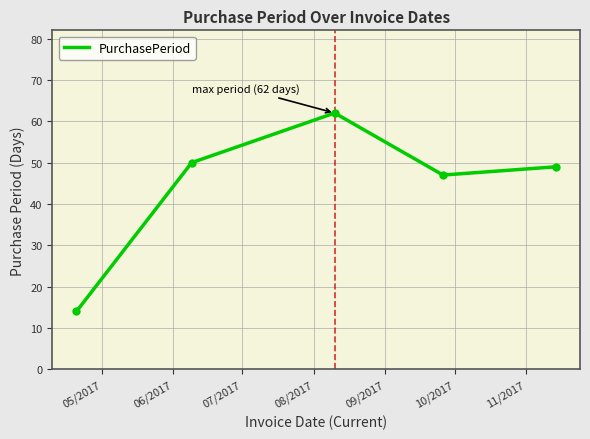

How many values are below 49?

2